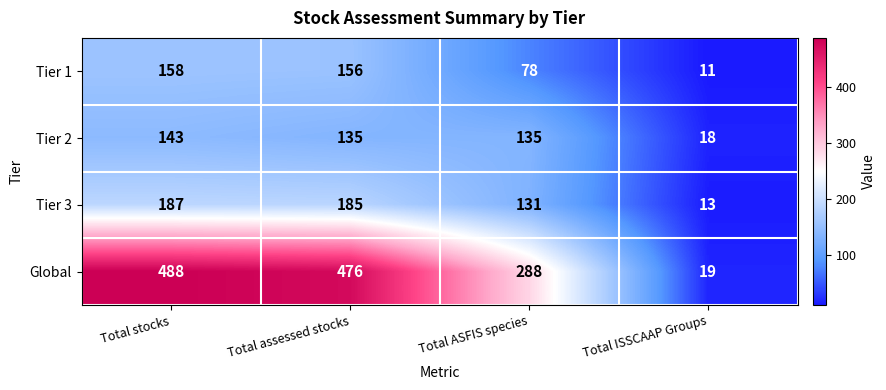

At which category is the sum across all series the highest?

Total stocks